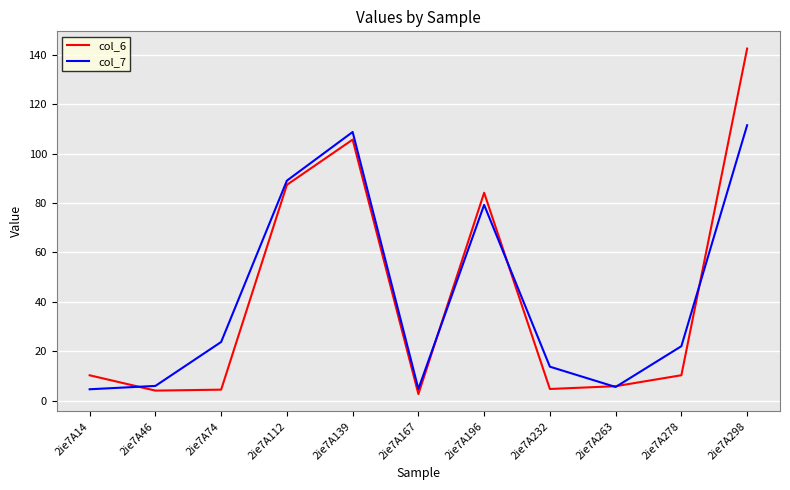

How many lines are shown in the chart?

2